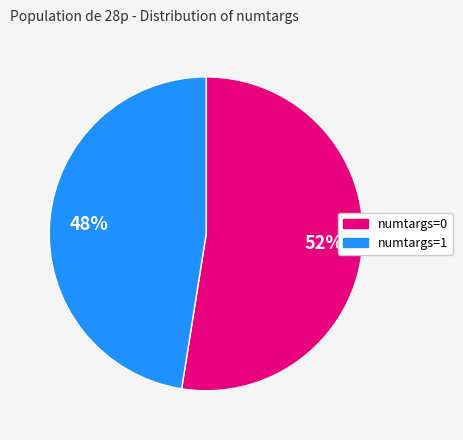

Combined, do numtargs=1 and numtargs=0 account for over 50%?

Yes